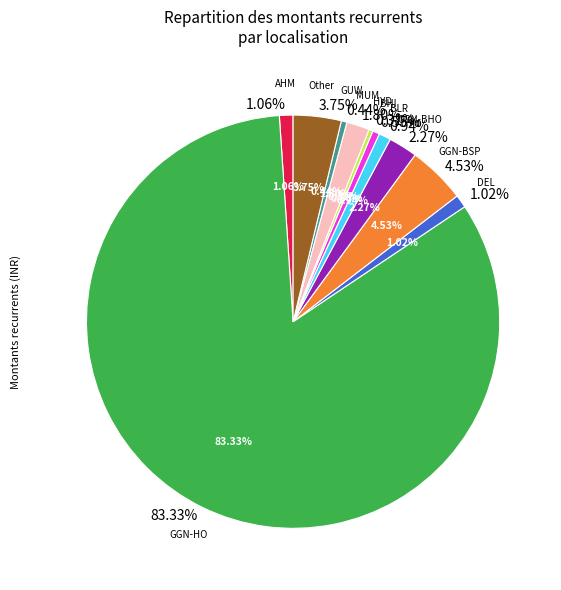

True or false: AWL - Gurgaon Badshahpur Warehouse accounts for 1% of the total.

False